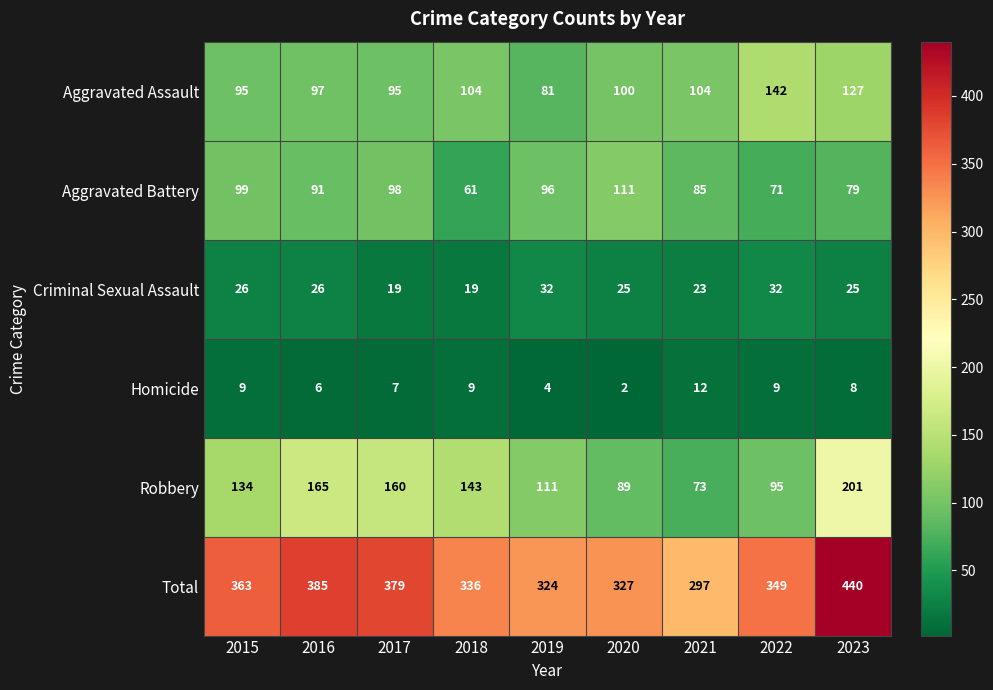

True or false: Aggravated Battery has a value of 132 at 2017.

False